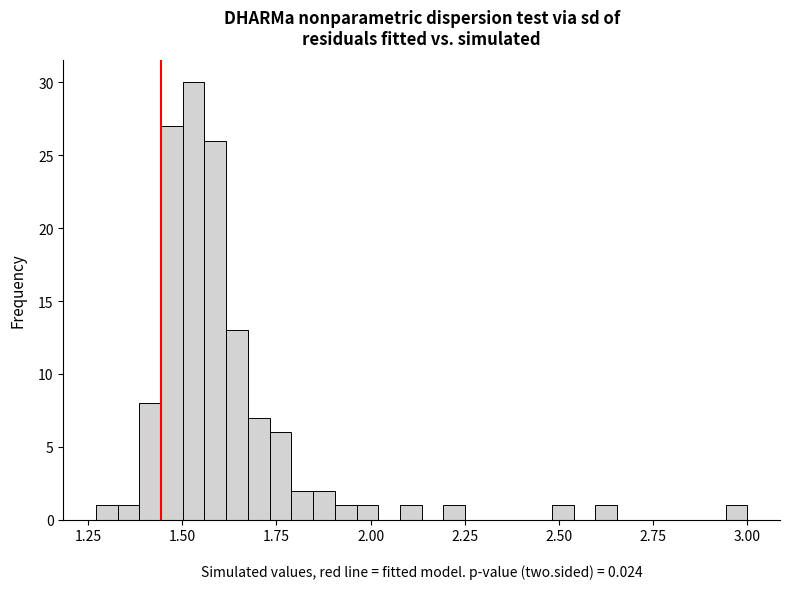

Read against the x-axis, roughly where is the centre of the tallest bar?

1.55